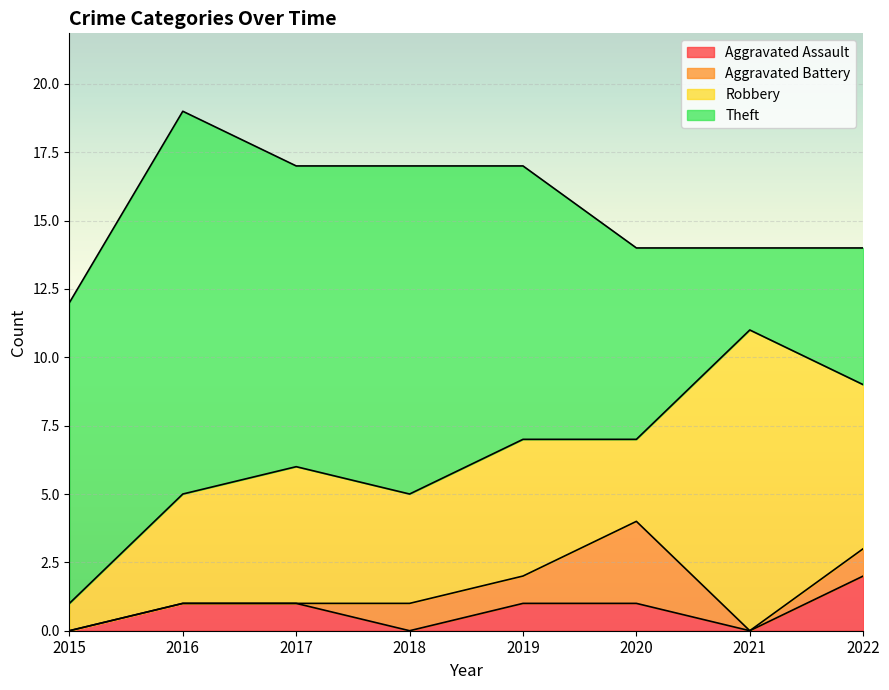

Between 2016 and 2018, which series saw the biggest shift?

Theft